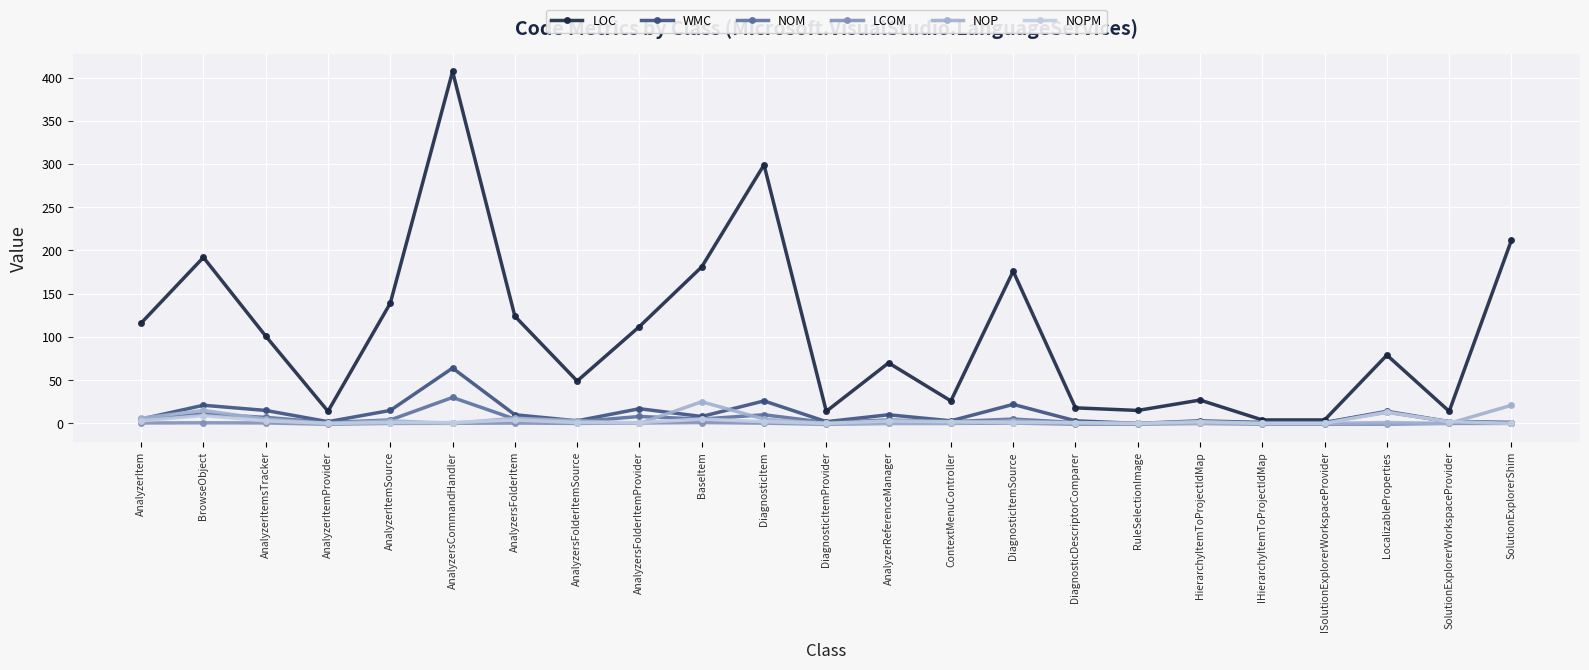

What is the maximum value for WMC?

64.0